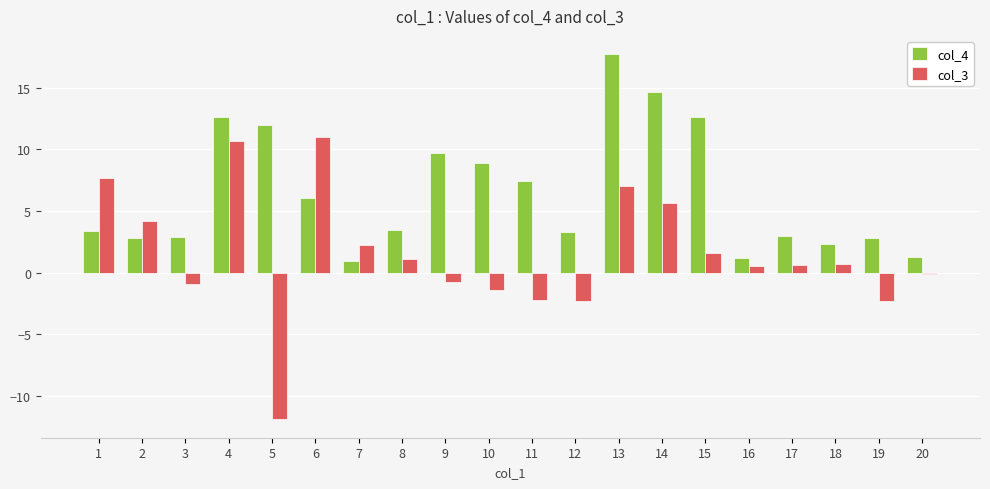

What is the sum of all col_4 values?

128.9